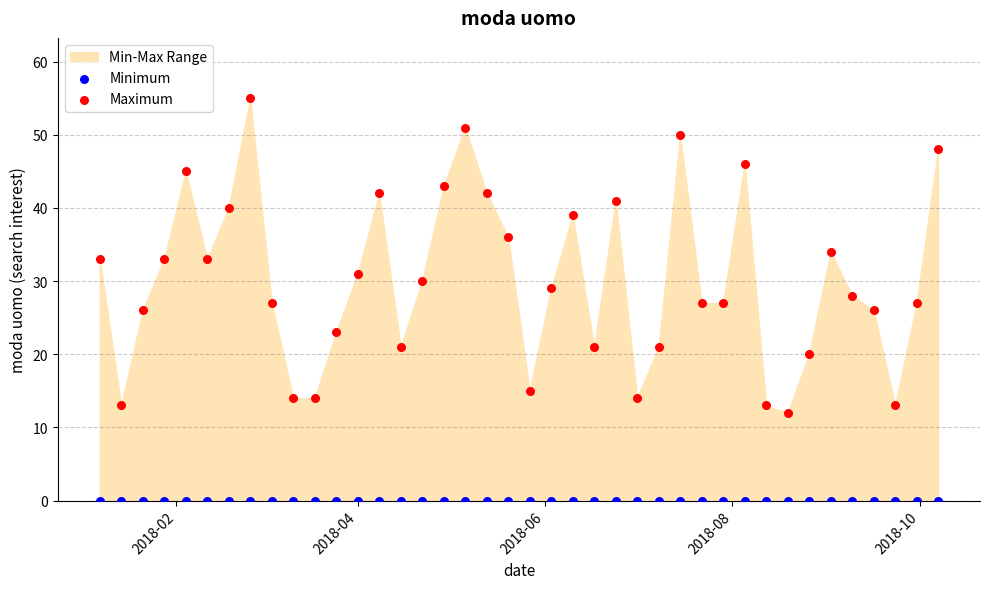

Which series contains the highest Y value?

Maximum